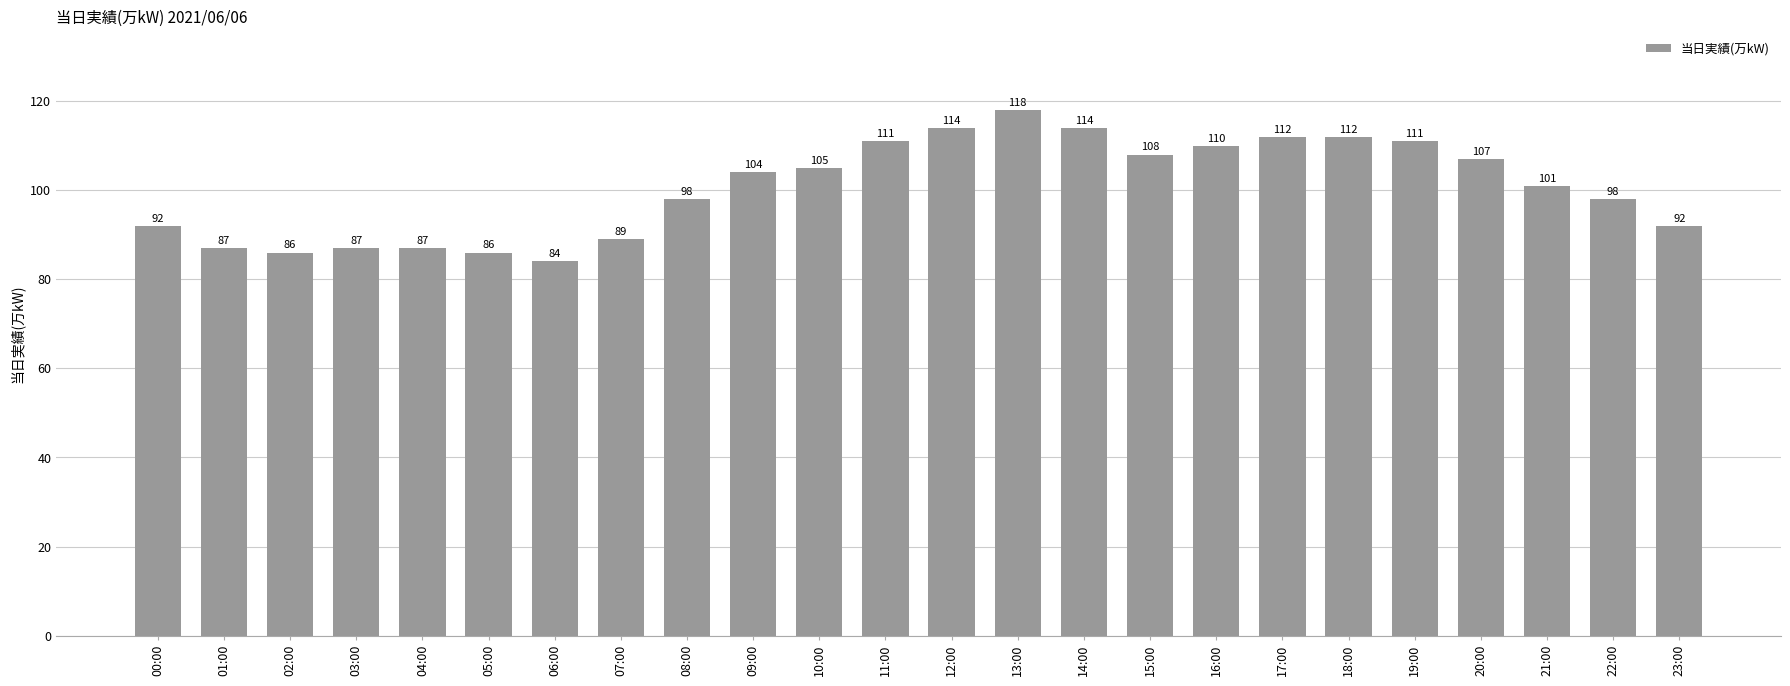

Reading left to right, what are all the values shown in this chart?

92	87	86	87	87	86	84	89	98	104	105	111	114	118	114	108	110	112	112	111	107	101	98	92